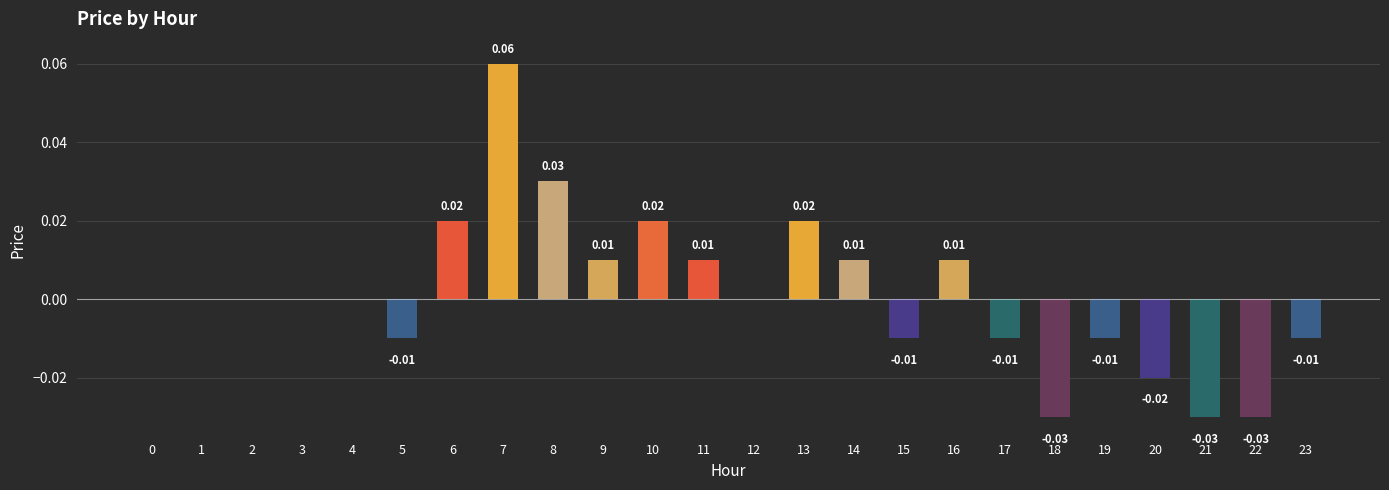

Does the chart contain stacked bars?

No